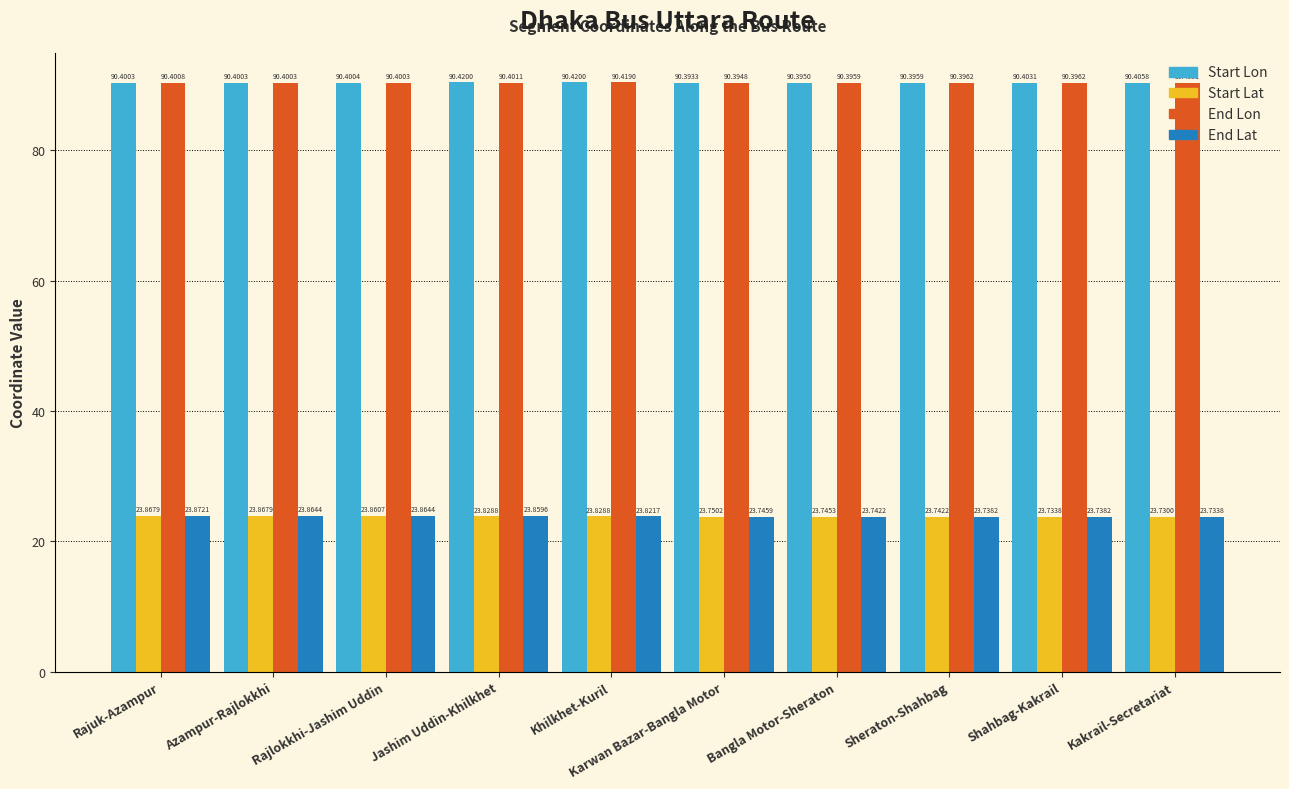

At which category is the sum across all series the highest?

Rajuk-Azampur